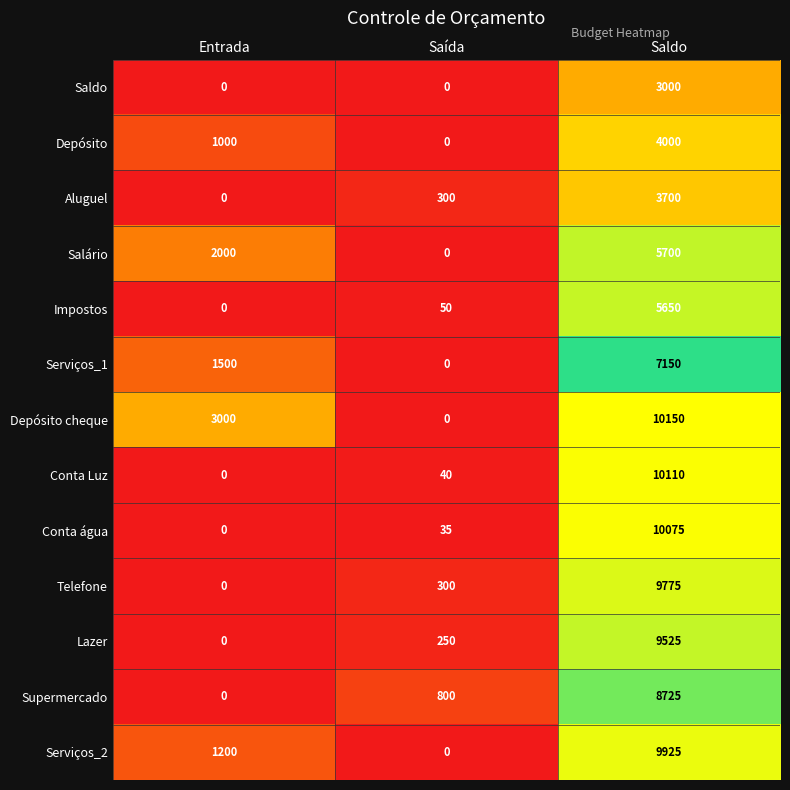

What is the difference between the Conta Luz values at Saldo and Saída?

10070